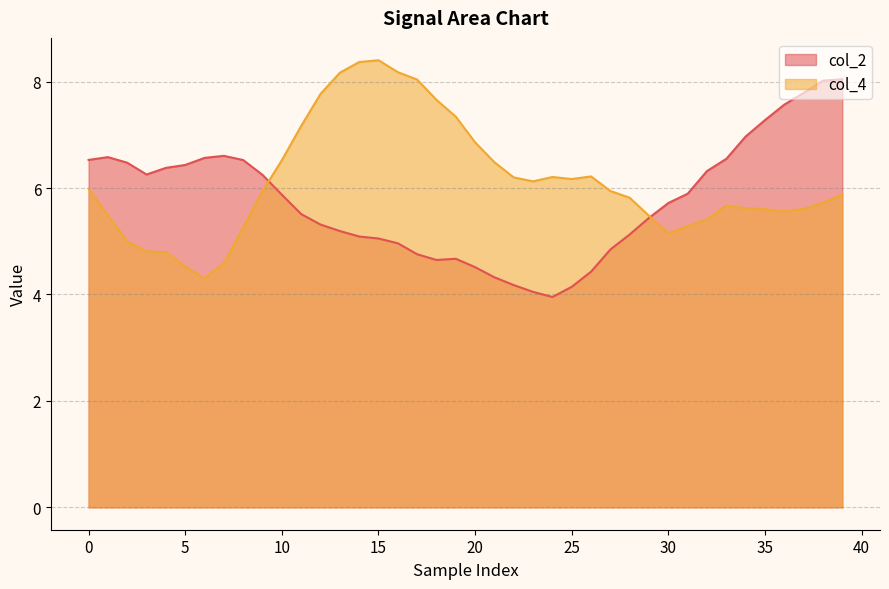

What is the sum of all col_4 values?

245.3